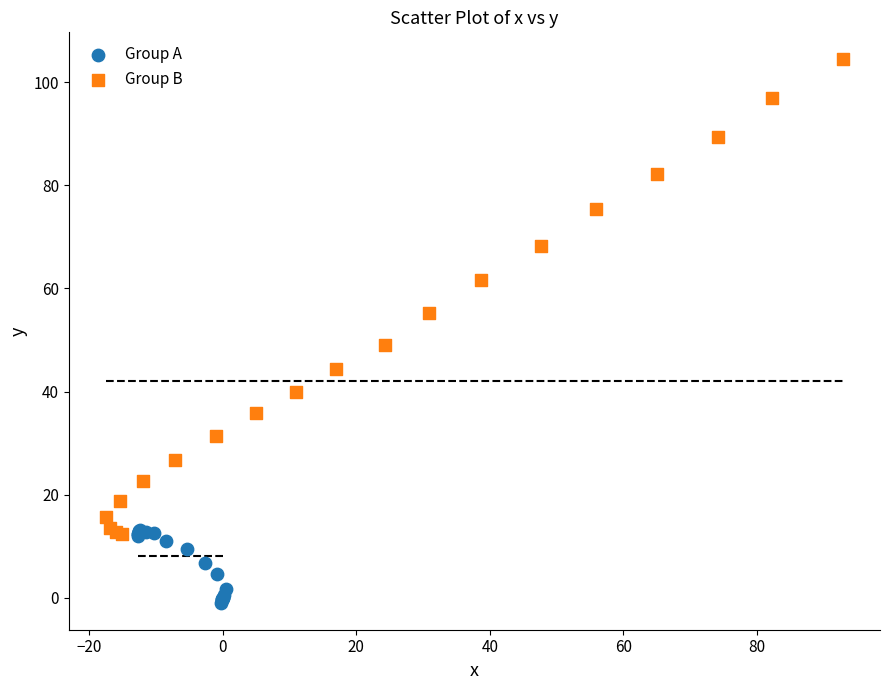

Which series contains the lowest Y value?

Group A